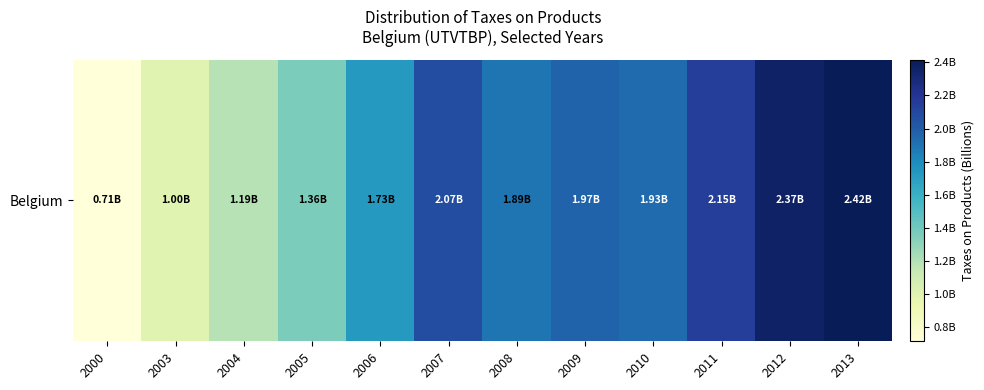

Rank the categories by value from lowest to highest.

2000, 2003, 2004, 2005, 2006, 2008, 2010, 2009, 2007, 2011, 2012, 2013